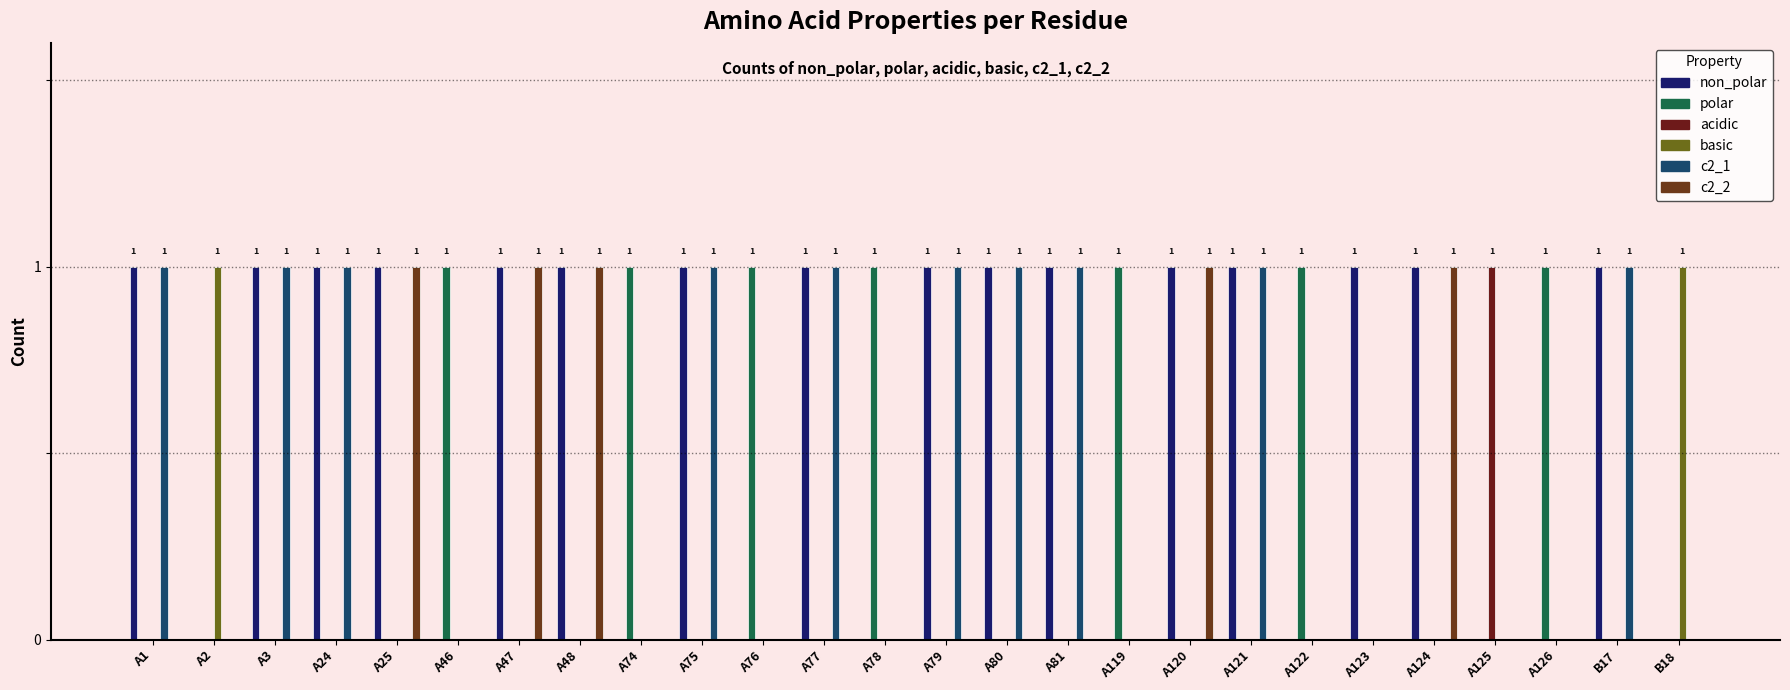

Where is acidic nearest to the value 0?

A1